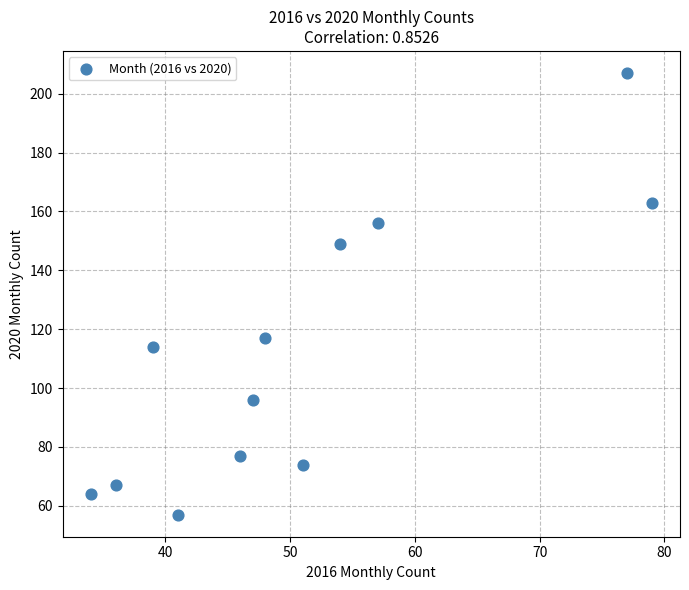

What Y value in the scatter plot is closest to 132?

117